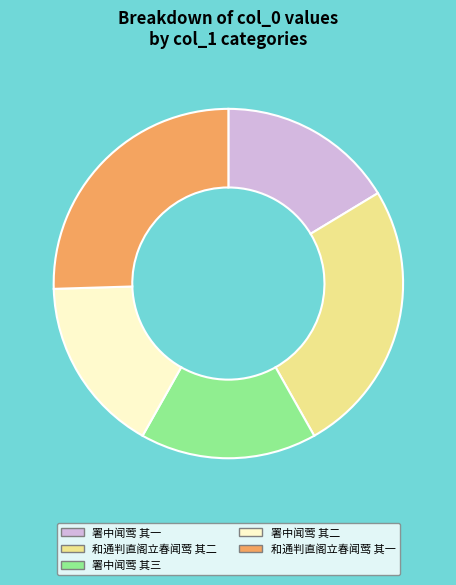

Is the sum of 和通判直阁立春闻莺 其一 and 署中闻莺 其二 greater than half?

No